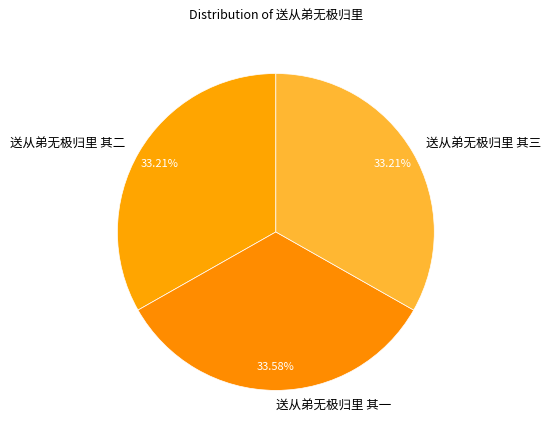

Approximately how many times larger is the value at 送从弟无极归里 其三 compared to 送从弟无极归里 其一?

1.0